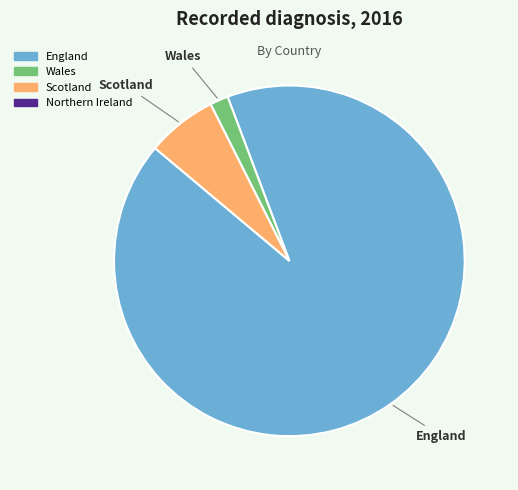

Is there any slice that represents more than half of the pie?

Yes